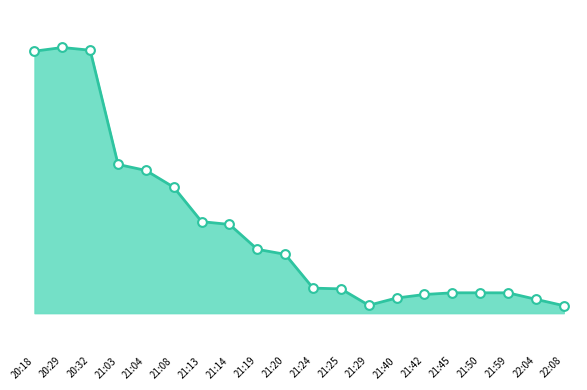

Which has a higher value, 20:32 or 21:14?

20:32